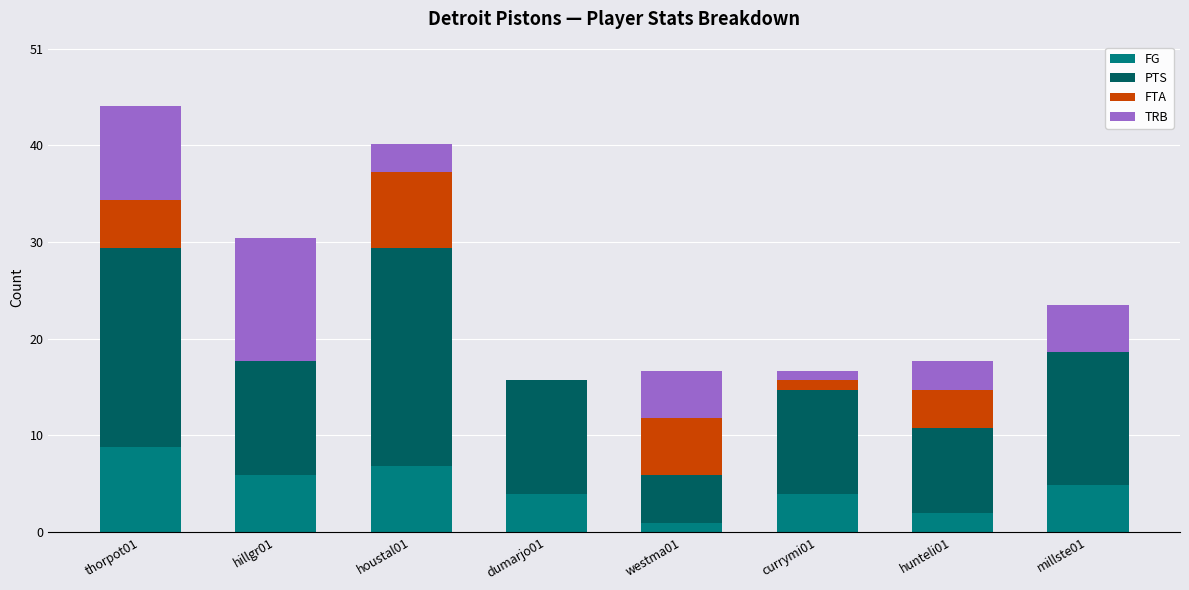

Are the bars grouped side by side (vs. stacked)?

No